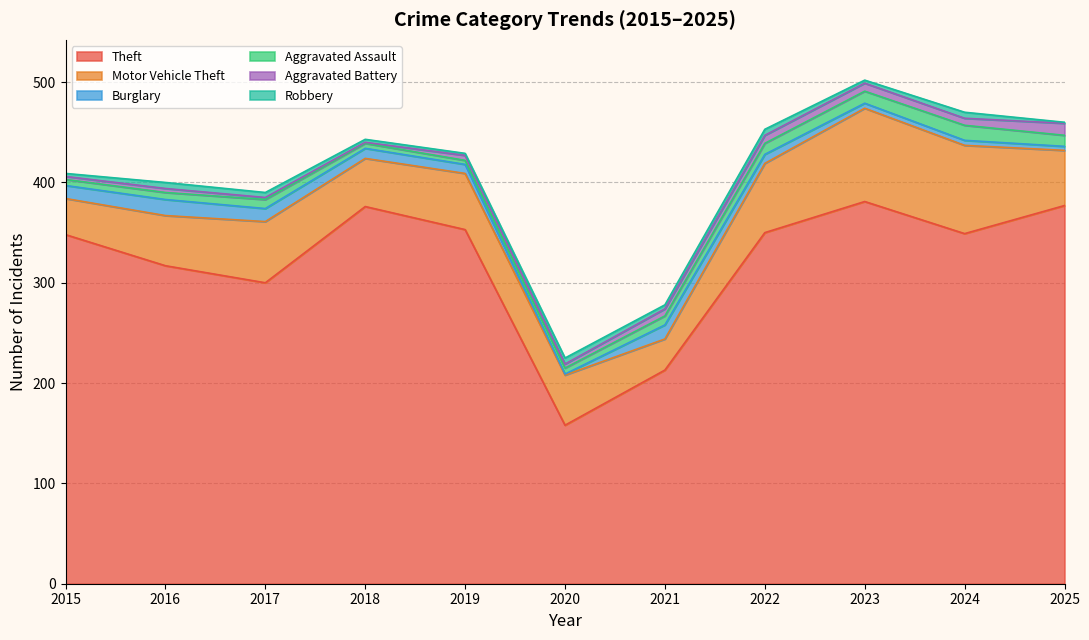

Reading left to right, what are all the values shown in this chart?

Theft: 348	317	300	376	353	158	213	350	381	349	377
Motor Vehicle Theft: 36	50	61	48	56	50	31	69	93	88	55
Burglary: 13	16	13	10	9	1	14	9	5	5	4
Aggravated Assault: 6	7	9	5	4	6	9	11	12	15	11
Aggravated Battery: 3	4	2	1	5	4	7	8	8	7	12
Robbery: 3	6	5	3	2	6	4	6	3	6	1